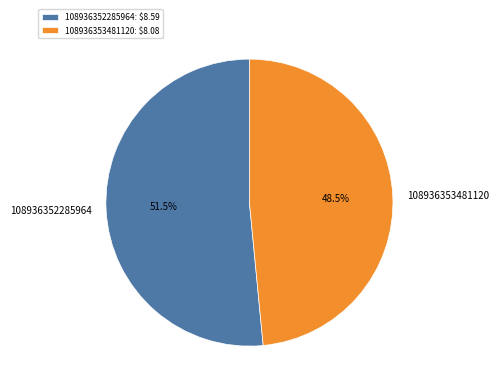

Which slice represents more than half of the pie?

108936352285964